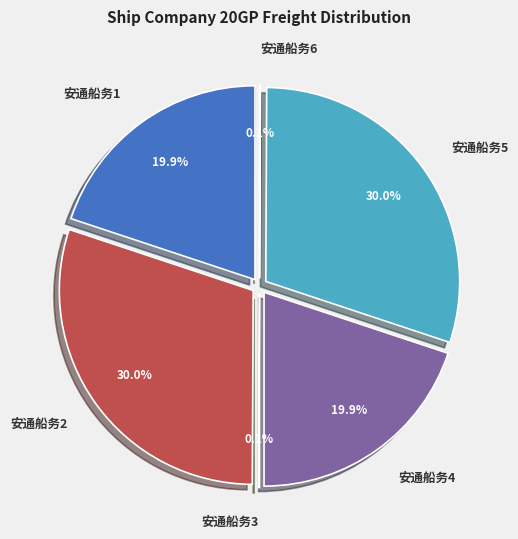

What percentage do 安通船务3 and 安通船务1 together represent?

20.0%